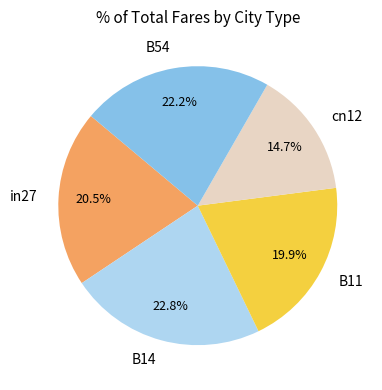

What is the ratio of the value at in27 to the value at B11?

1.0